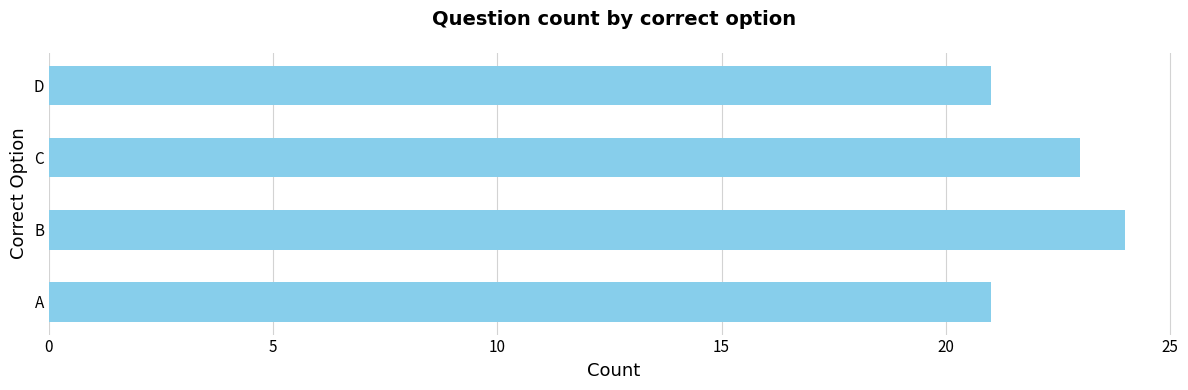

Reading bottom to top, what are all the values shown in this chart?

21	24	23	21